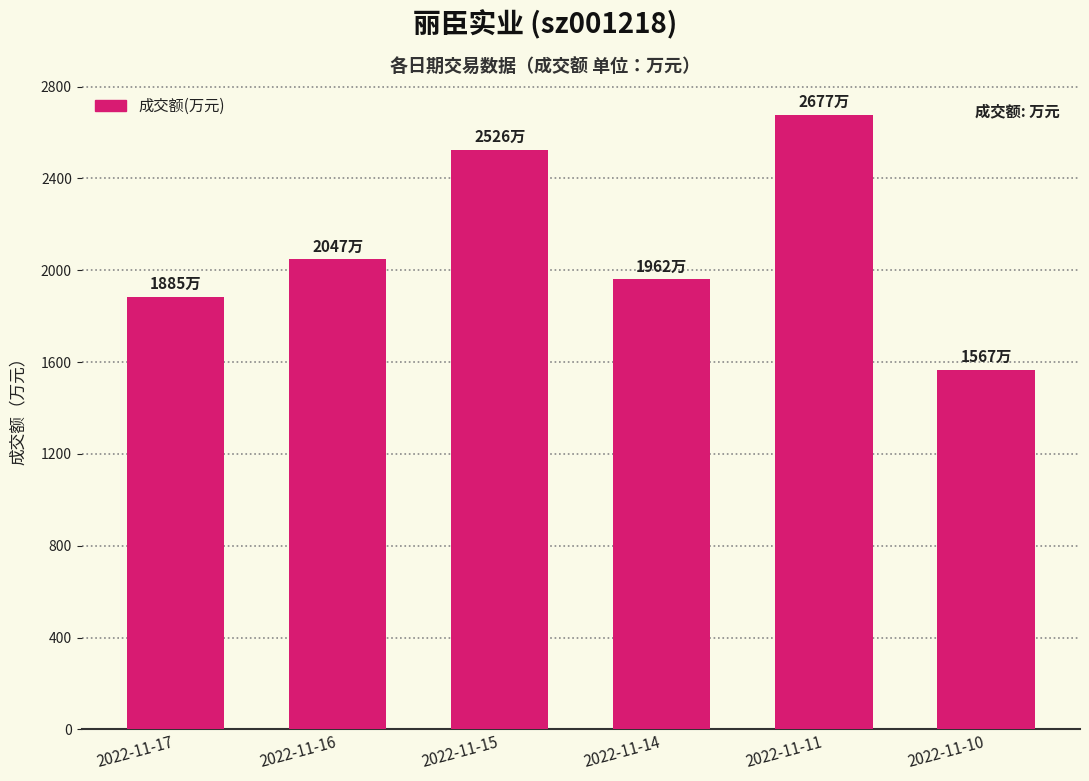

What is the difference between the values at 2022-11-10 and 2022-11-15?

959